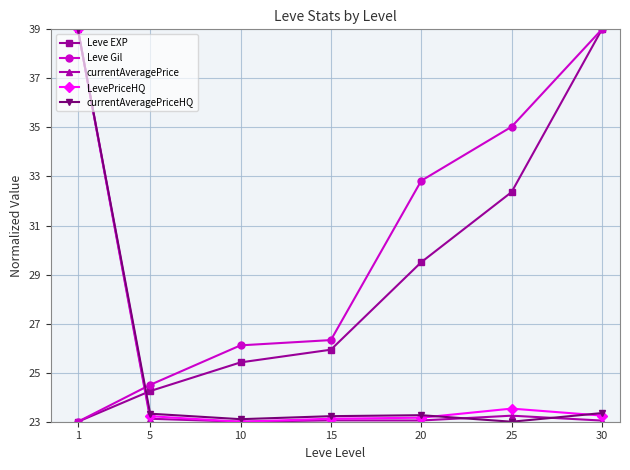

What is the value of the Leve EXP point at the 3rd from the left?

25.4